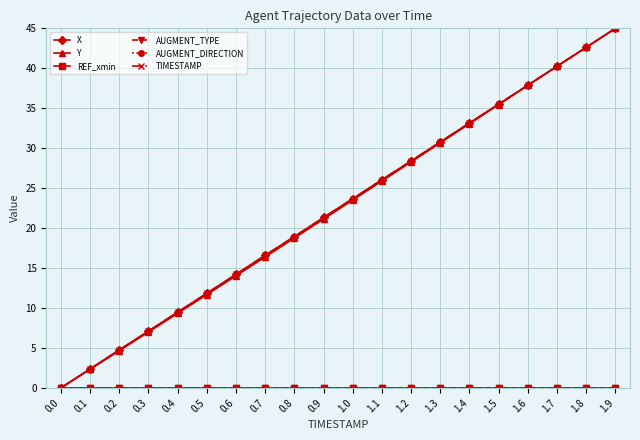

How many lines are shown in the chart?

6